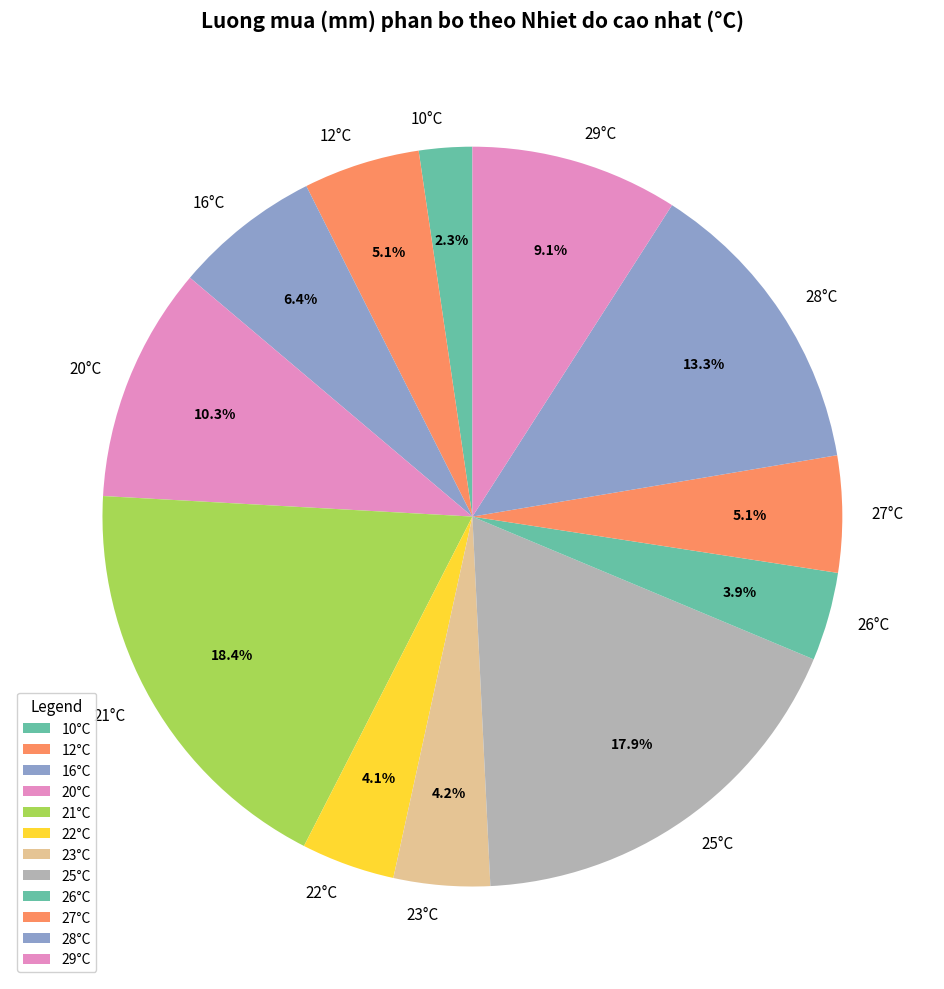

Combined, do 22°C and 26°C account for over 50%?

No